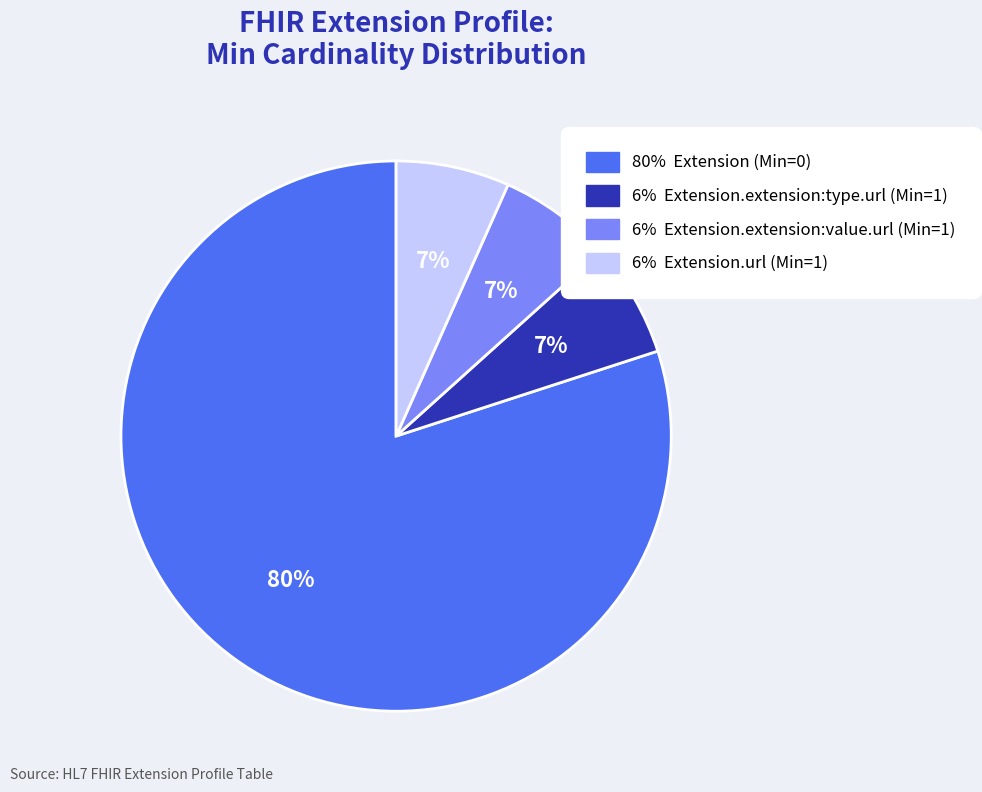

How many segments does this pie chart have?

4